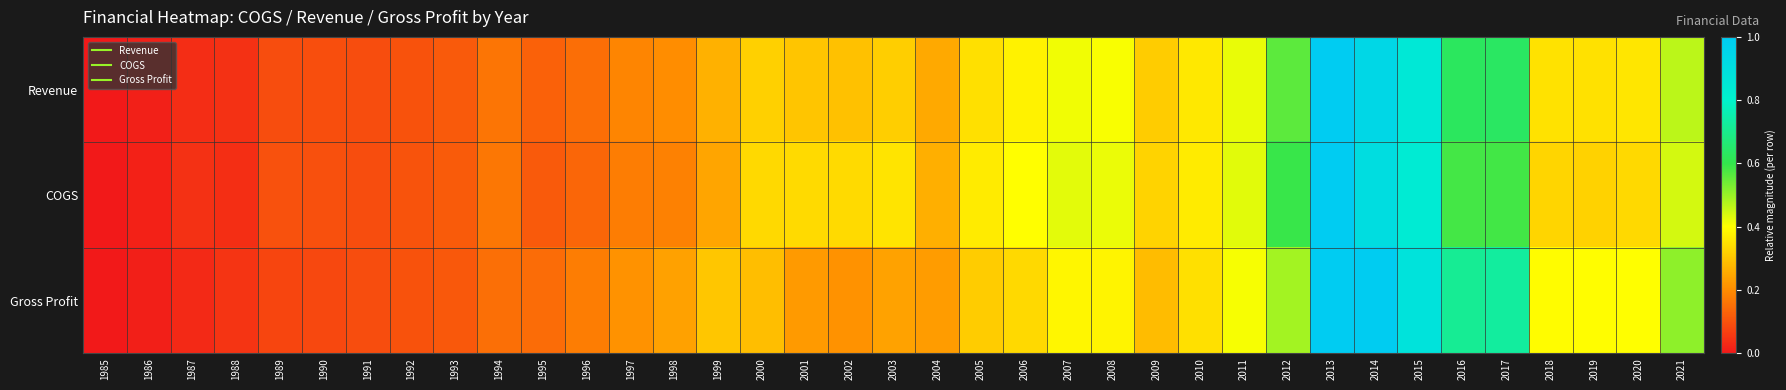

Which series changed the most between 1990 and 2003?

COGS